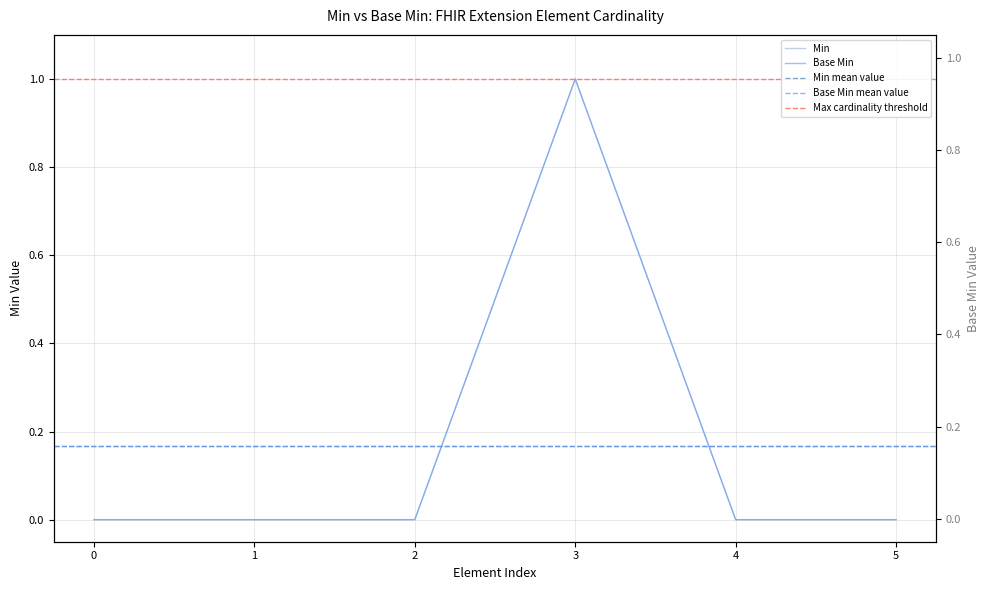

Does the chart display data point markers on the line(s)?

No